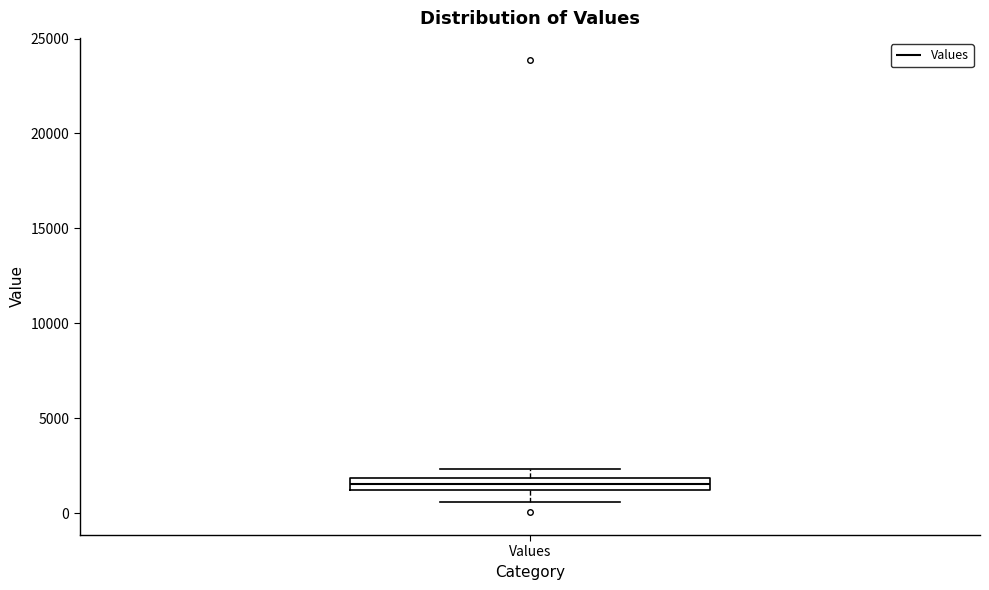

Where does the median line of the box for Values sit on the y-axis? The values are not printed on the chart, so give them approximately, as read against the axis.

1500